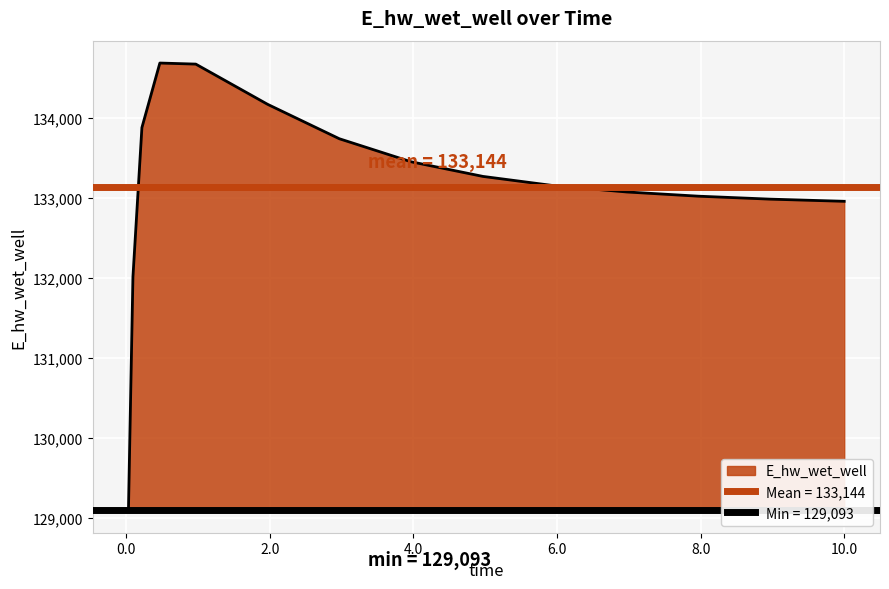

Reading left to right, transcribe all the data shown in this chart.

0.03125=129093.3	0.09375=132013.4	0.21875=133882.4	0.46875=134690.0	0.96875=134676.6	1.96875=134173.7	2.96875=133742.6	3.96875=133454.4	4.96875=133271.5	5.96875=133154.3	6.96875=133076.9	7.96875=133024.1	8.96875=132987.1	9.96875=132960.8	10.0=132960.2